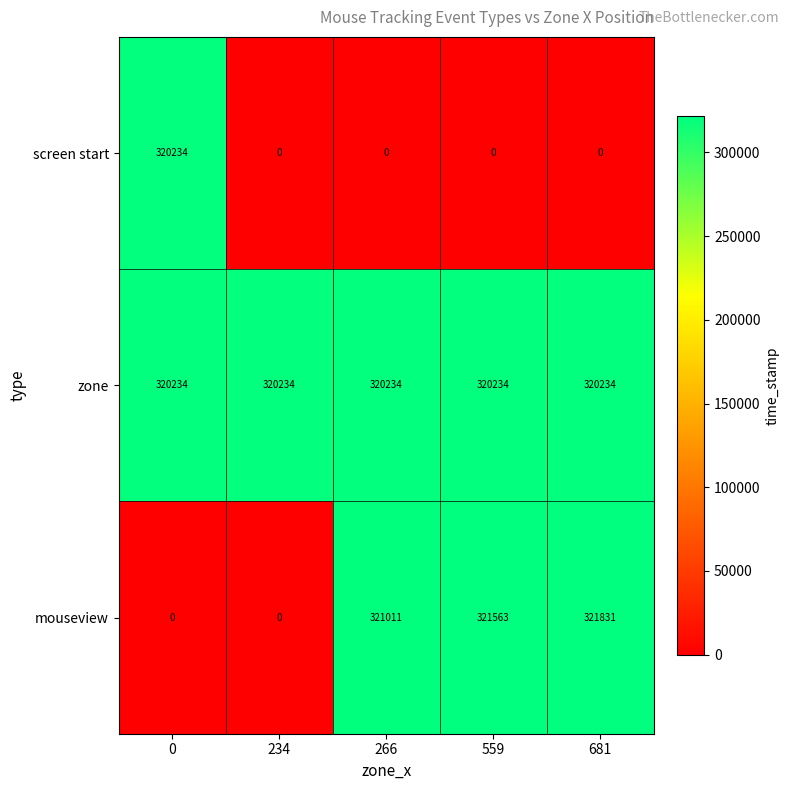

What is the spread (max minus min) of values at 681?

321831